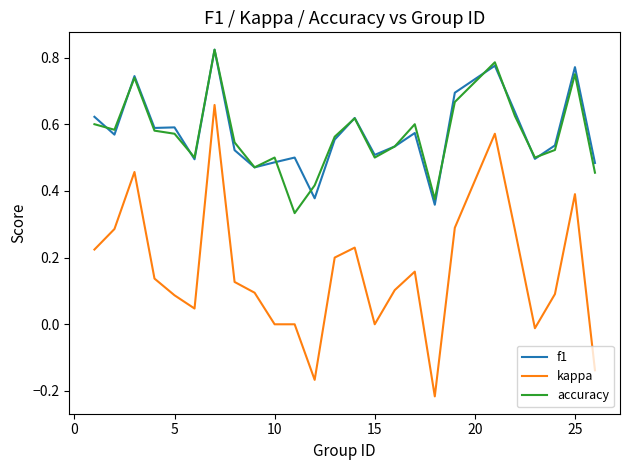

What are all the series names shown in the legend?

f1, kappa, accuracy